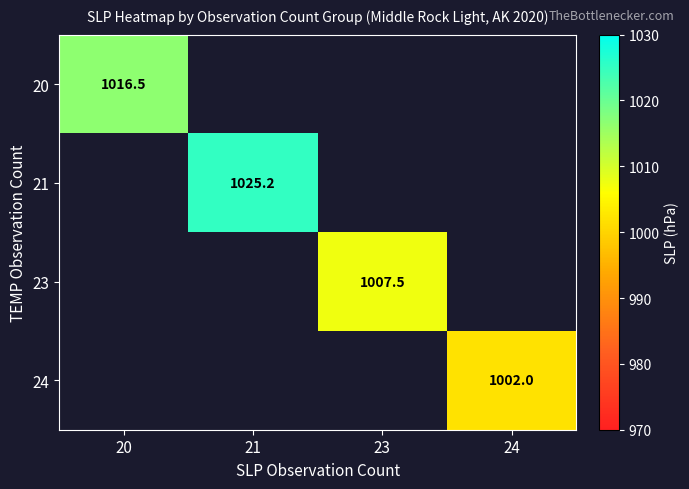

The value of 21 at 21 is 1354.4. True or false?

False